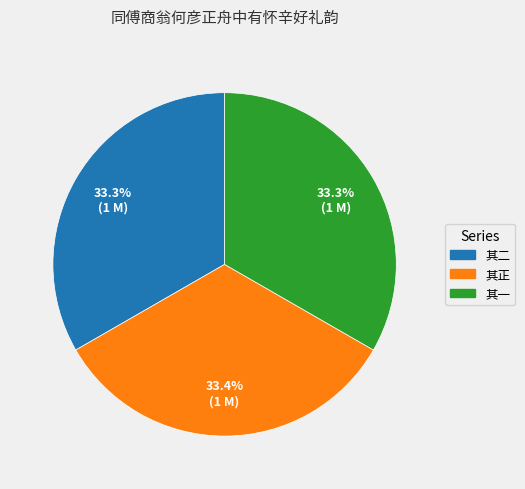

Is there a majority slice in this chart?

No